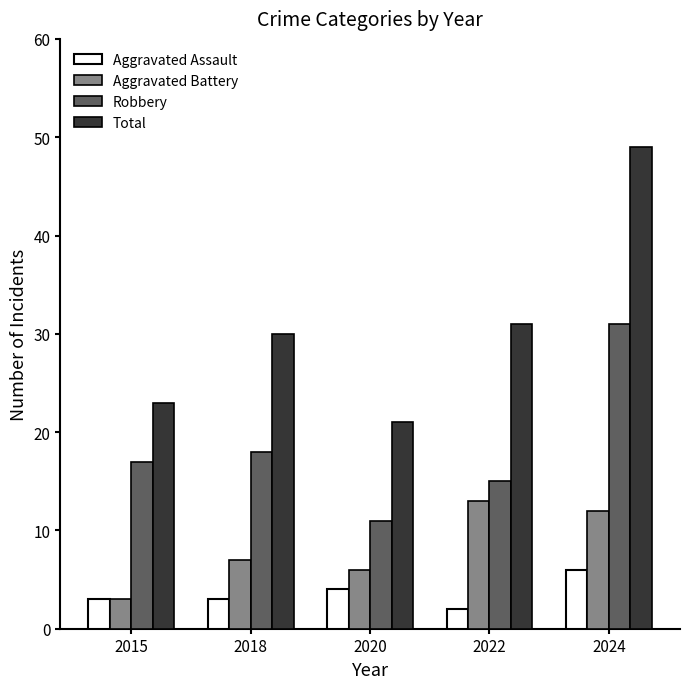

List the series in order of their overall mean, lowest first.

Aggravated Assault, Aggravated Battery, Robbery, Total